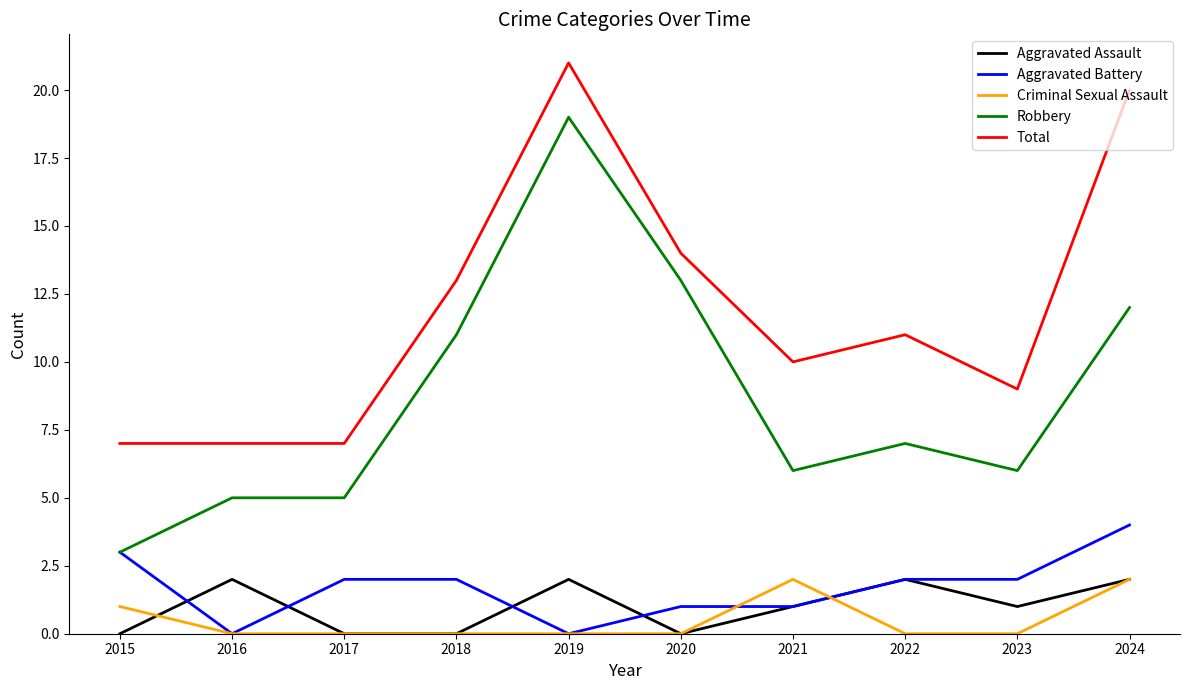

At which label is Criminal Sexual Assault closest to 1?

2015